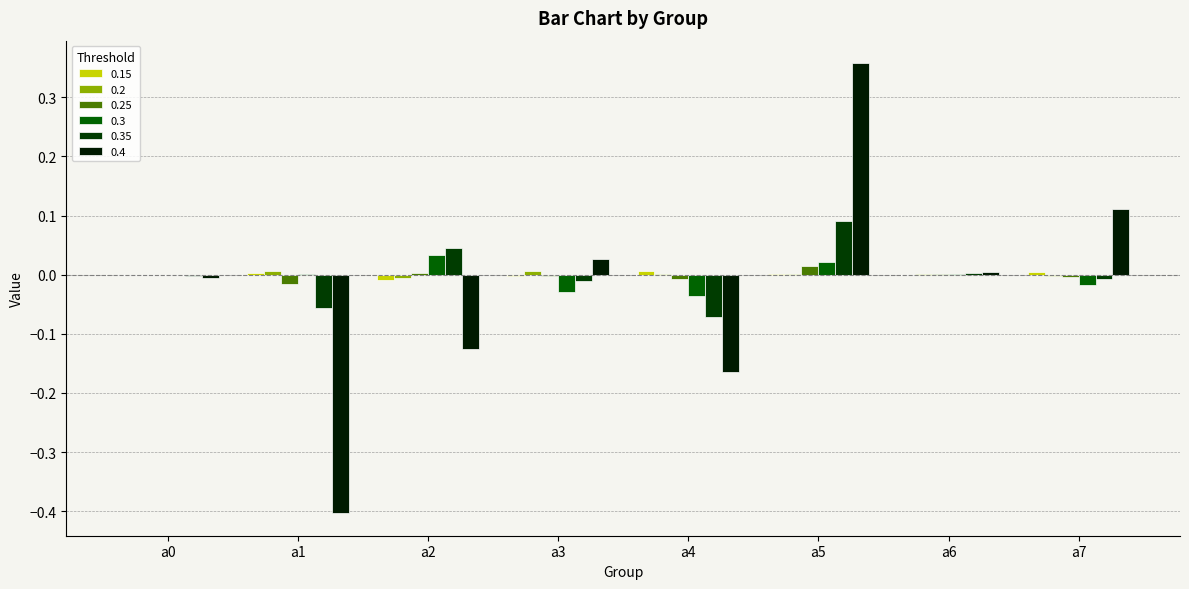

The 0.2 series shows 0.0 at a5. True or false?

True